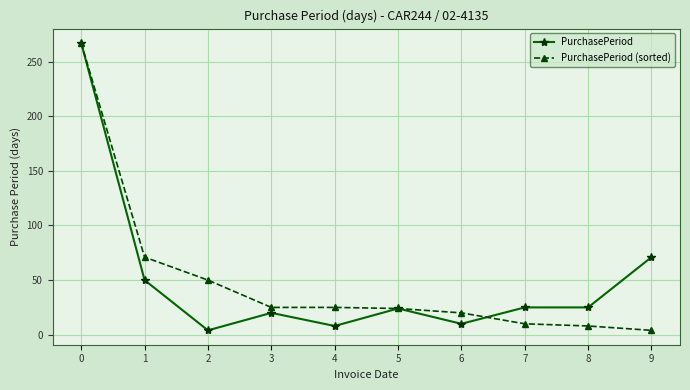

What is the value of the PurchasePeriod (sorted) point at the 2nd from the left?

71